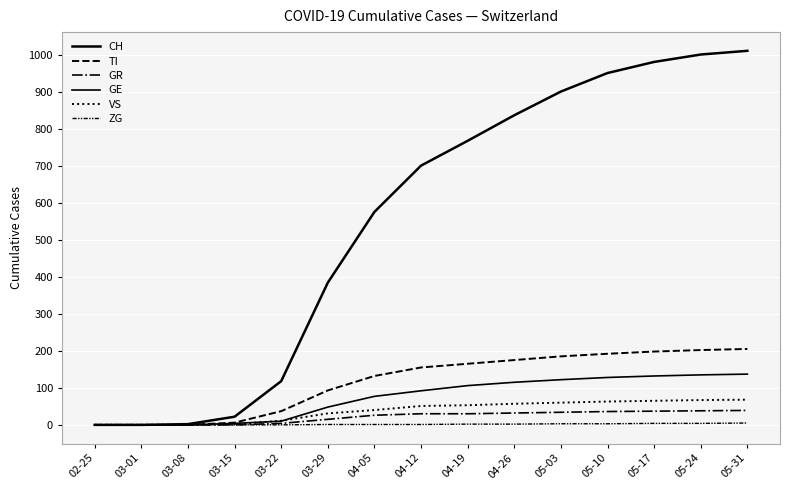

How many lines are shown in the chart?

6